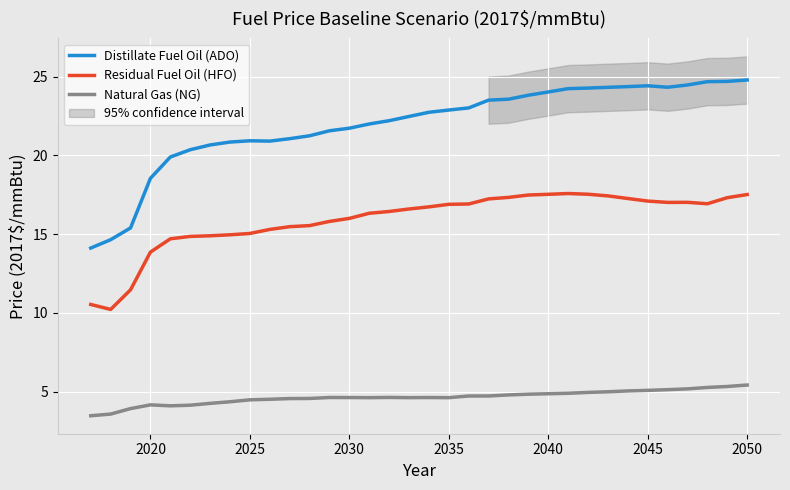

True or false: Distillate Fuel Oil (ADO) and Natural Gas (NG) cross at least once.

False